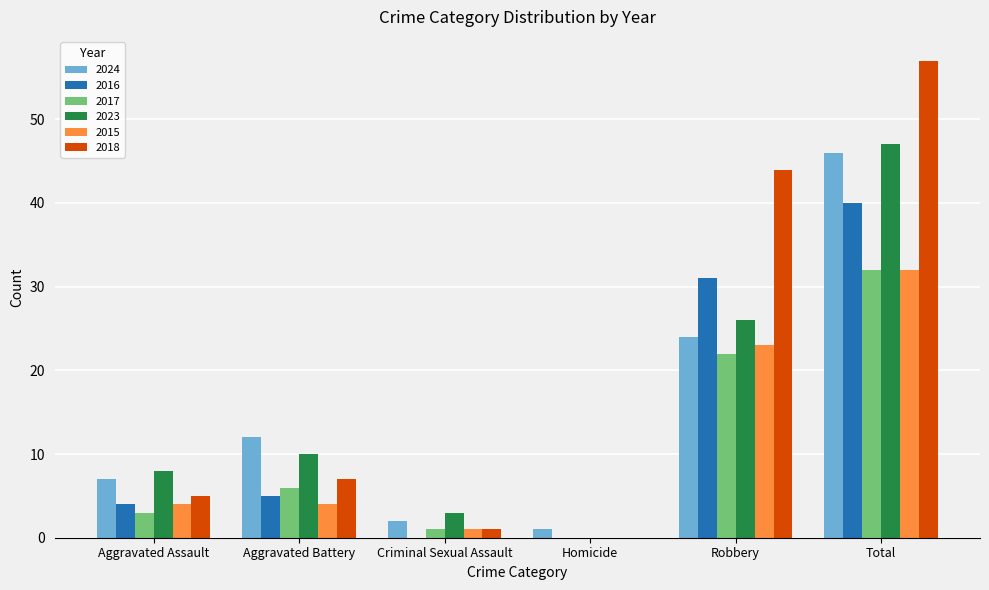

How many series are shown in this chart?

6